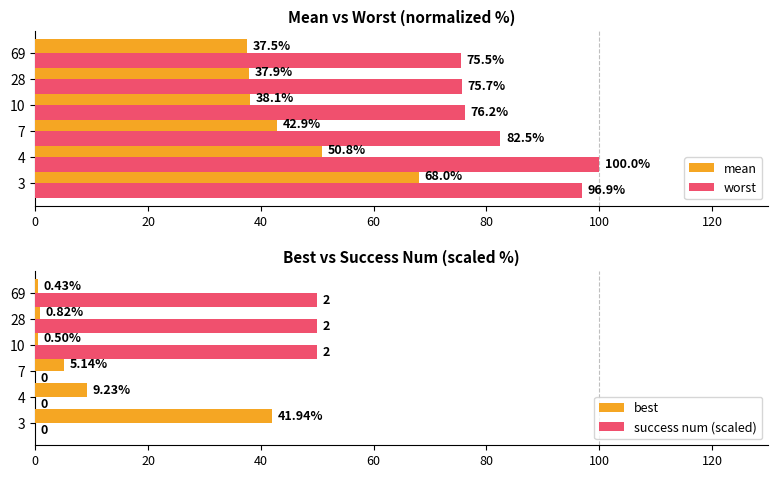

Reading left to right, transcribe all the data shown in this chart.

mean: 68.0	50.8	42.9	38.1	37.9	37.5
worst: 96.9	100.0	82.5	76.2	75.7	75.5
best: 41.9	9.2	5.1	0.5	0.8	0.4
success num (scaled): 0.0	0.0	0.0	50.0	50.0	50.0